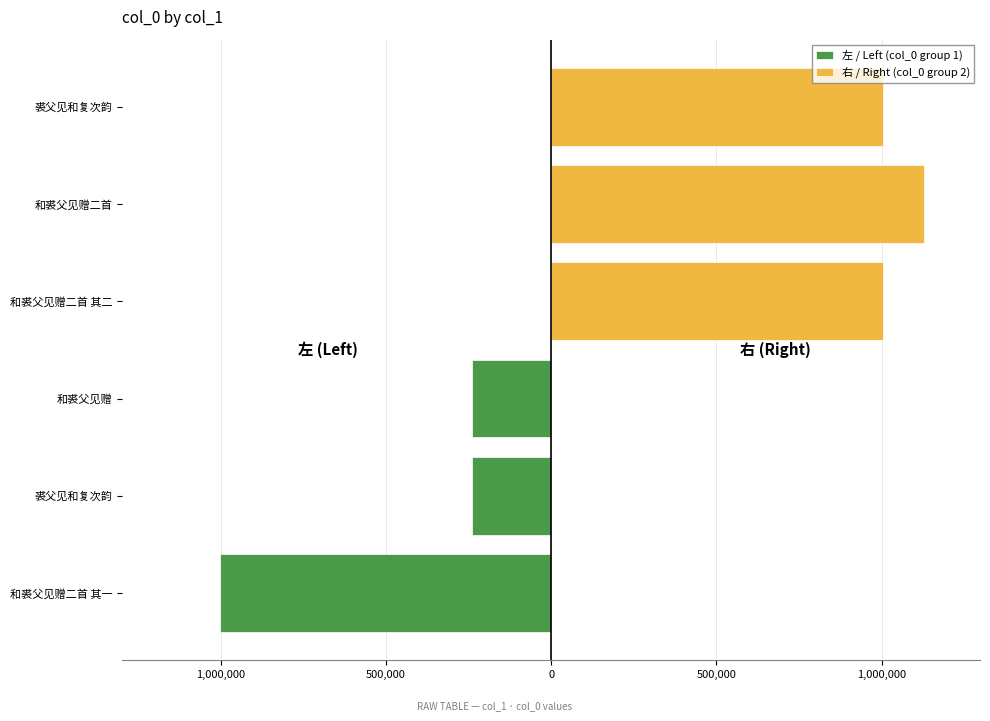

What is the value of the 右 / Right (col_0 group 2) bar at the 3rd from the left?

1002351